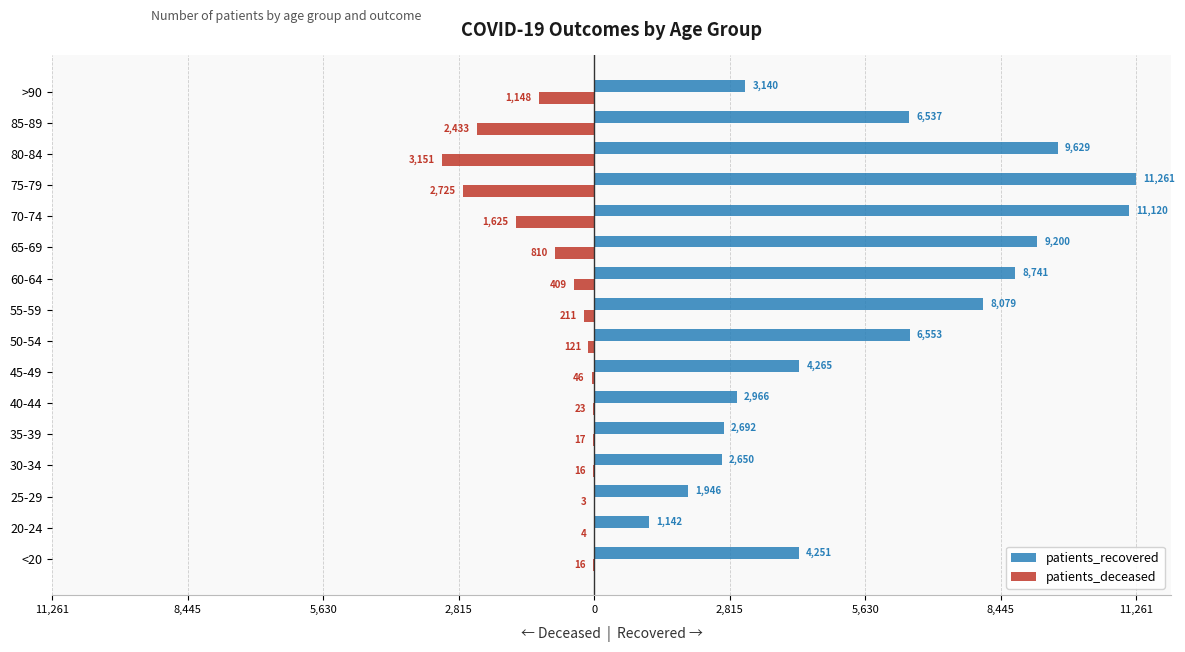

What are all the series names shown in the legend?

patients_recovered, patients_deceased